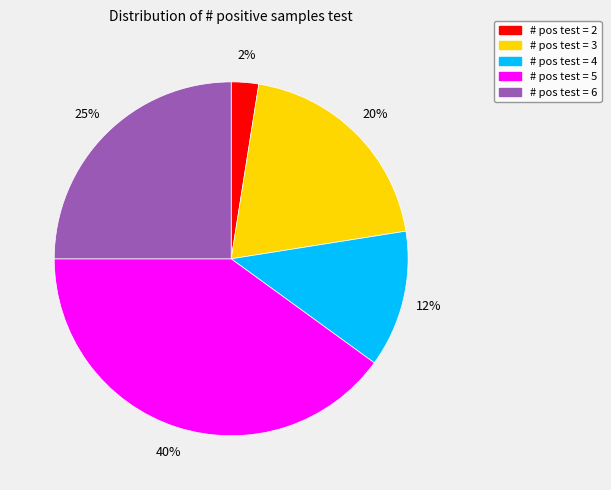

Between # pos test = 3 and # pos test = 2, which is larger?

# pos test = 3